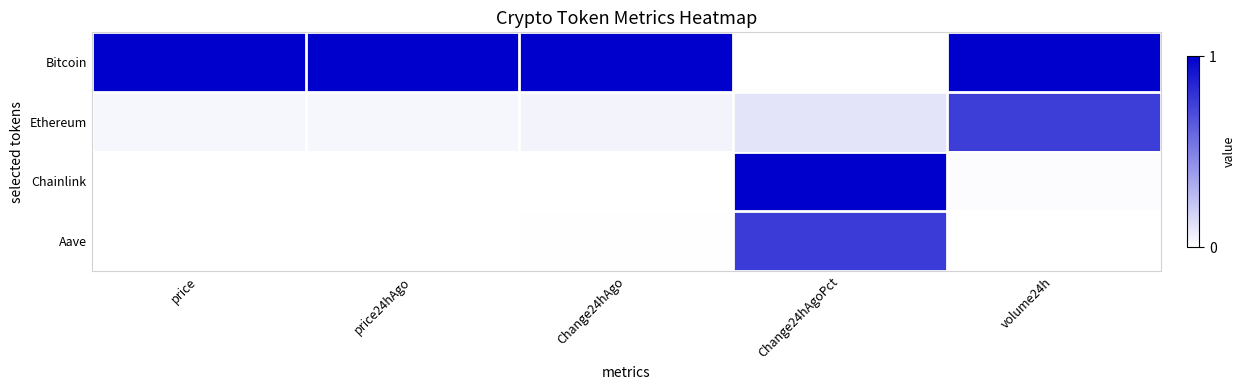

What is the spread (max minus min) of values at price24hAgo?

1.0